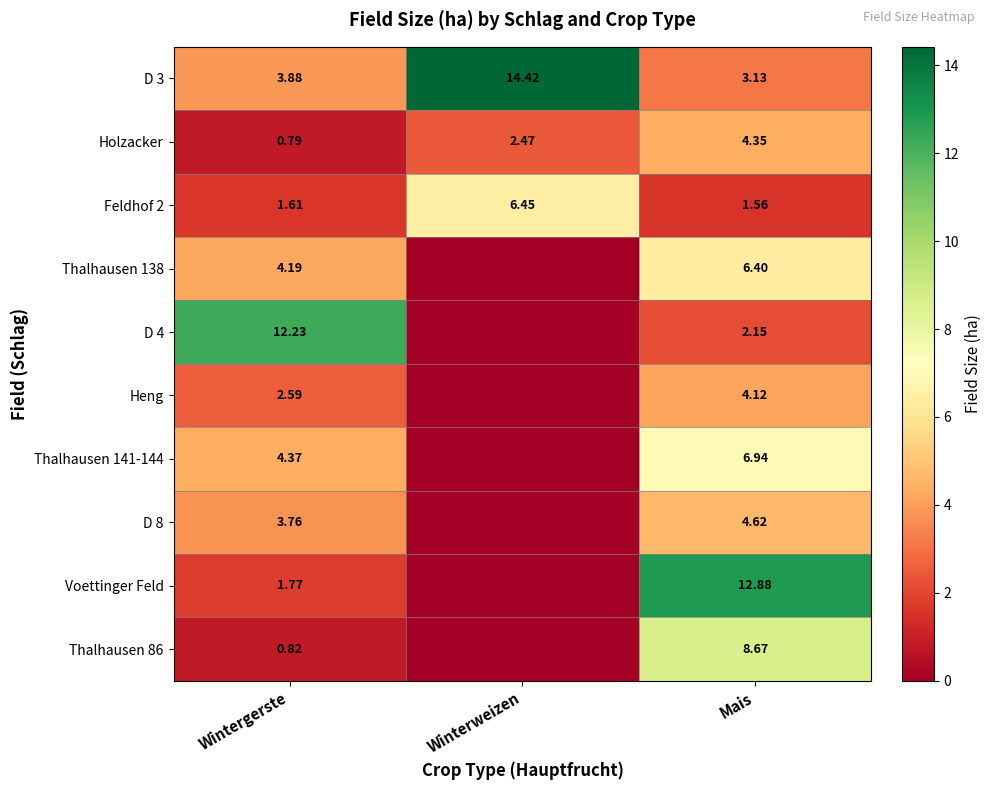

List the labels in order of Feldhof 2 value, smallest first.

Mais, Wintergerste, Winterweizen